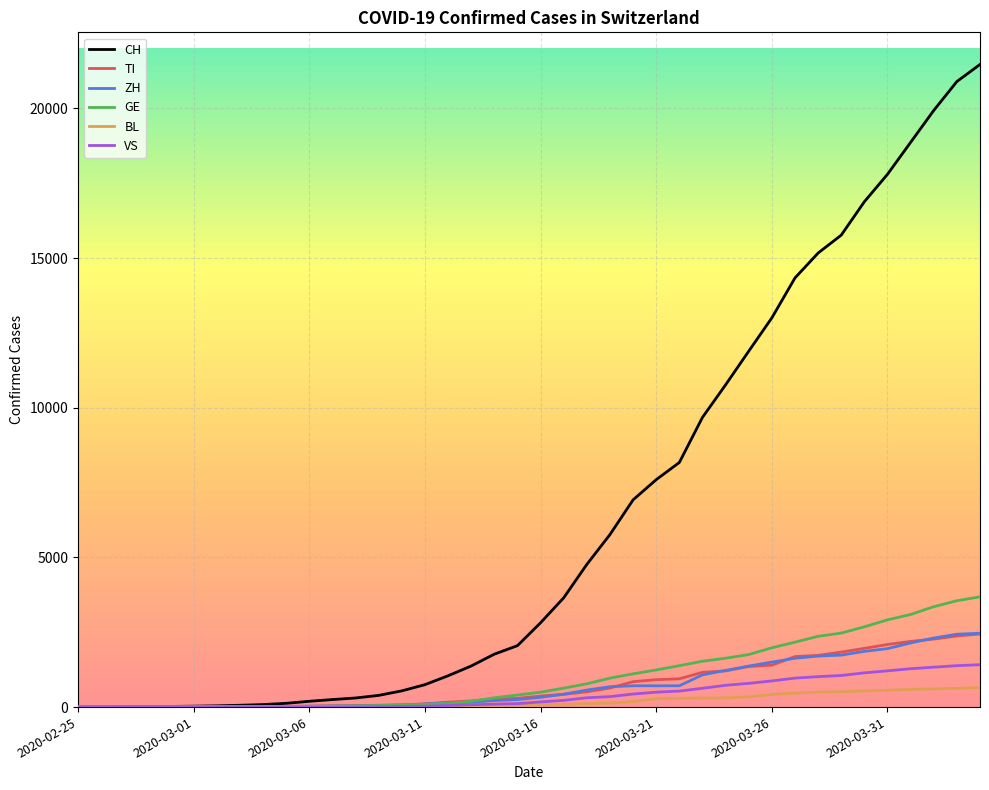

Which series has the largest total across all categories?

CH